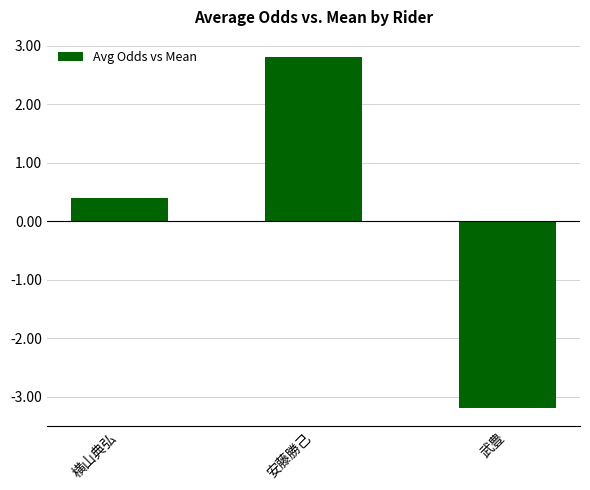

Reading right to left, transcribe all the data shown in this chart.

-3.2	2.8	0.4